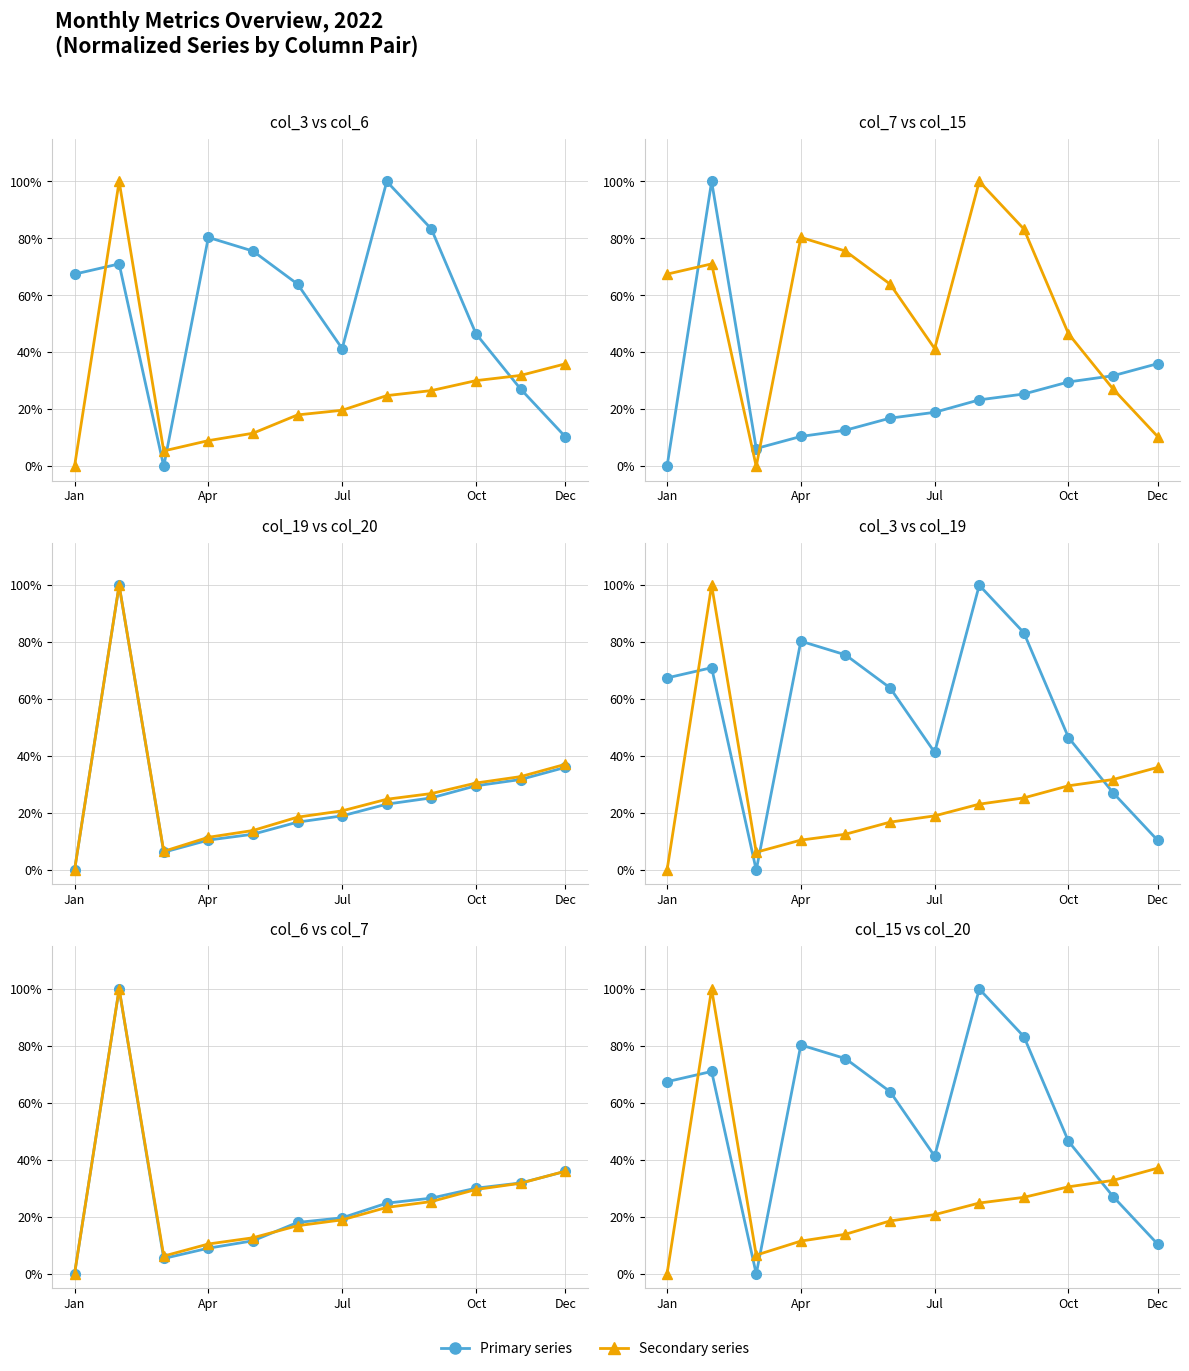

At which label does col_7 reach its minimum?

Jan